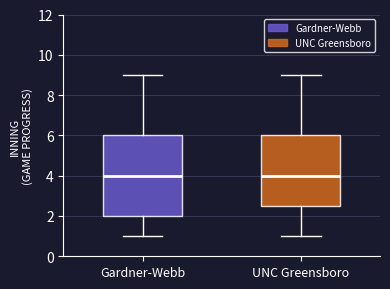

Reading left to right, read every box against the y-axis: the position of its median line, the range the box covers, and the ends of its whiskers. The values are not printed on the chart, so give them approximately, as read against the axis.

Gardner-Webb: median 4.0, box 2.0 to 6.0, whiskers 1.0 to 9.0
UNC Greensboro: median 4.0, box 2.6 to 6.0, whiskers 1.0 to 9.0